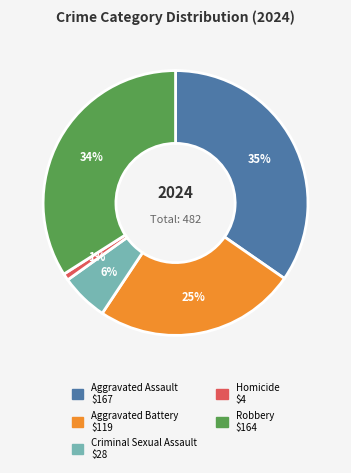

Is Homicide the majority of the pie?

No